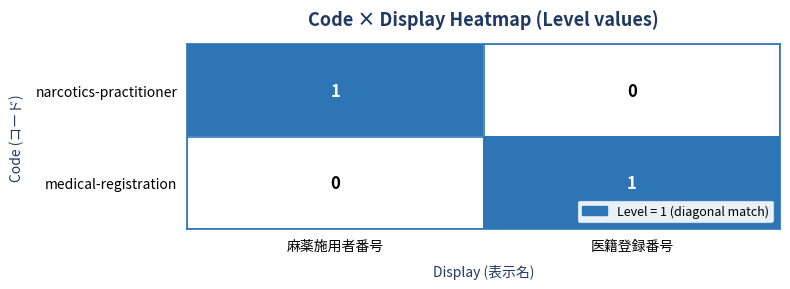

At how many categories does at least one series exceed 0?

2